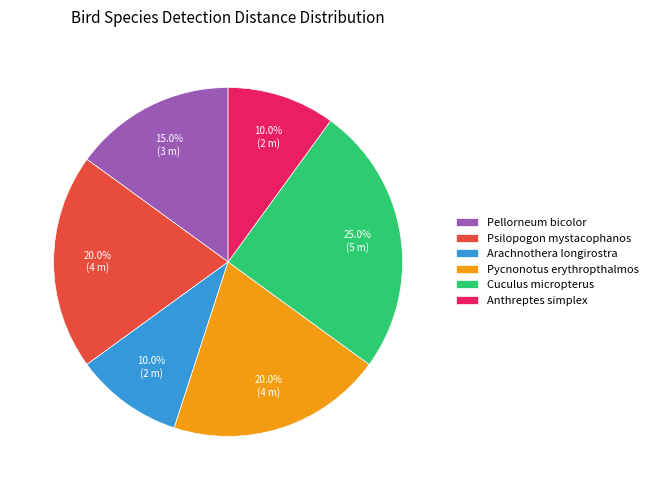

What is the largest slice in the pie chart?

Cuculus micropterus